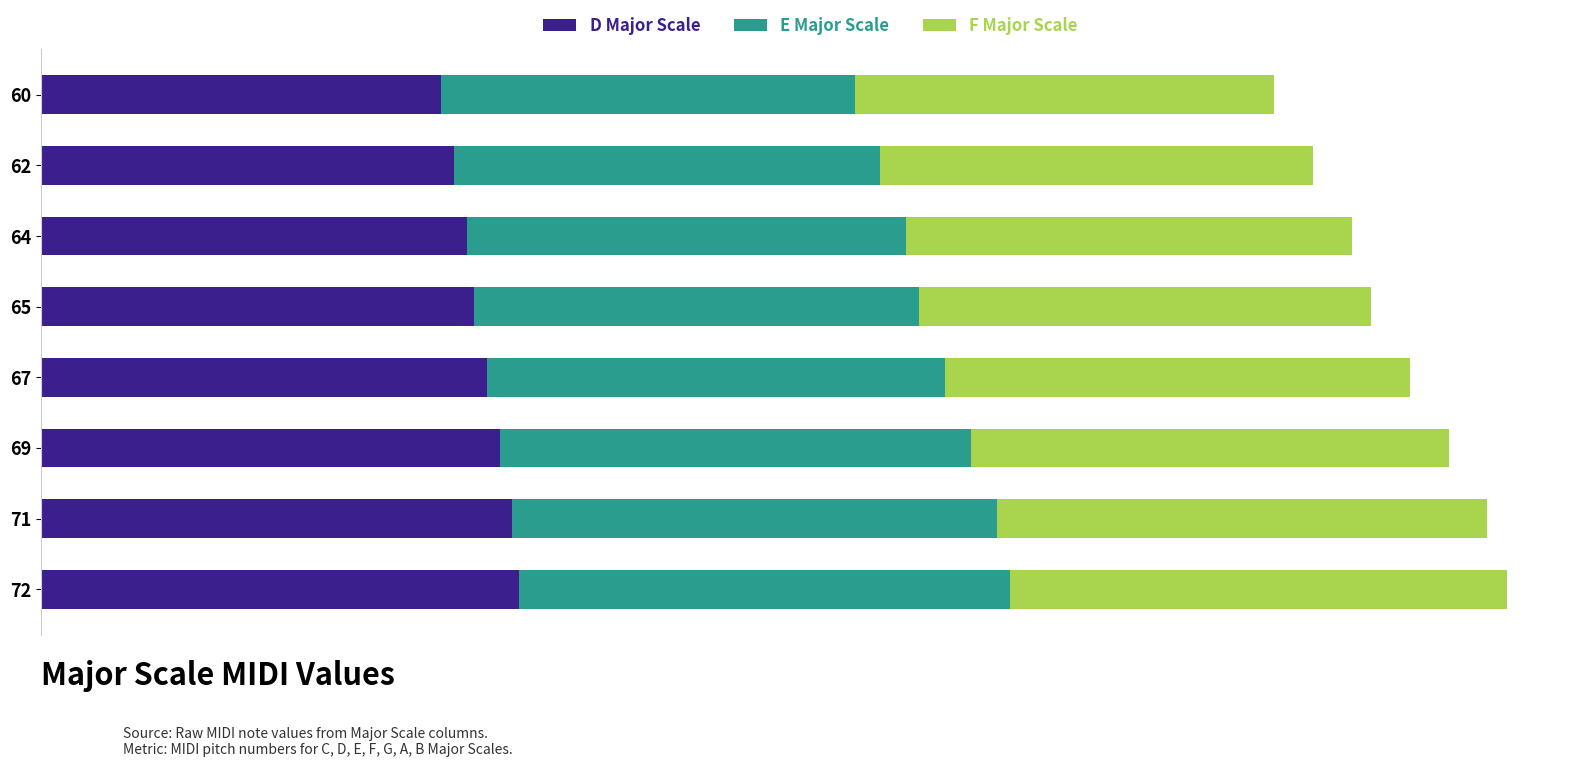

What are all the series names shown in the legend?

D Major Scale, E Major Scale, F Major Scale